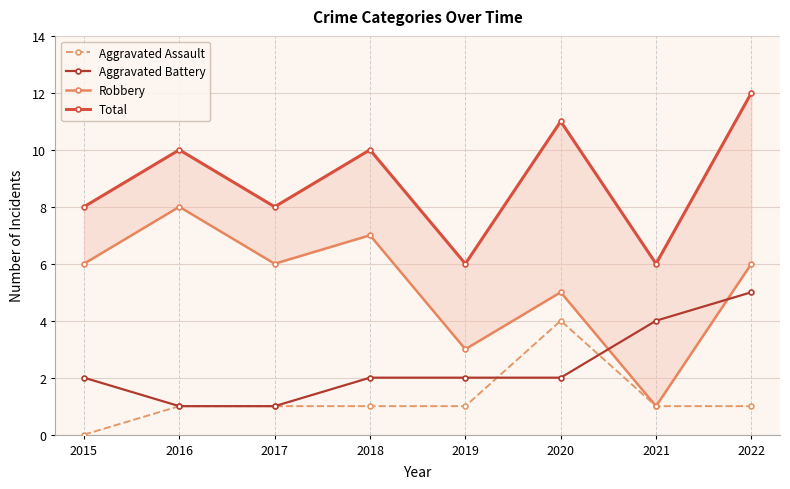

Which series has the largest total across all categories?

Total